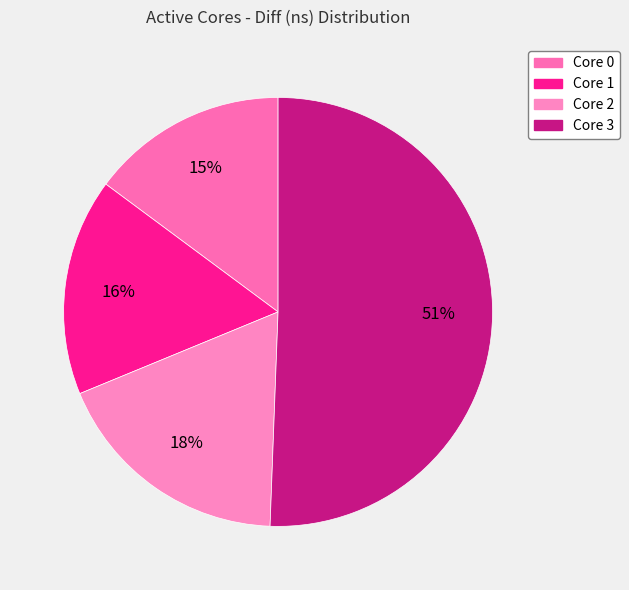

Count the number of slices in the pie.

4